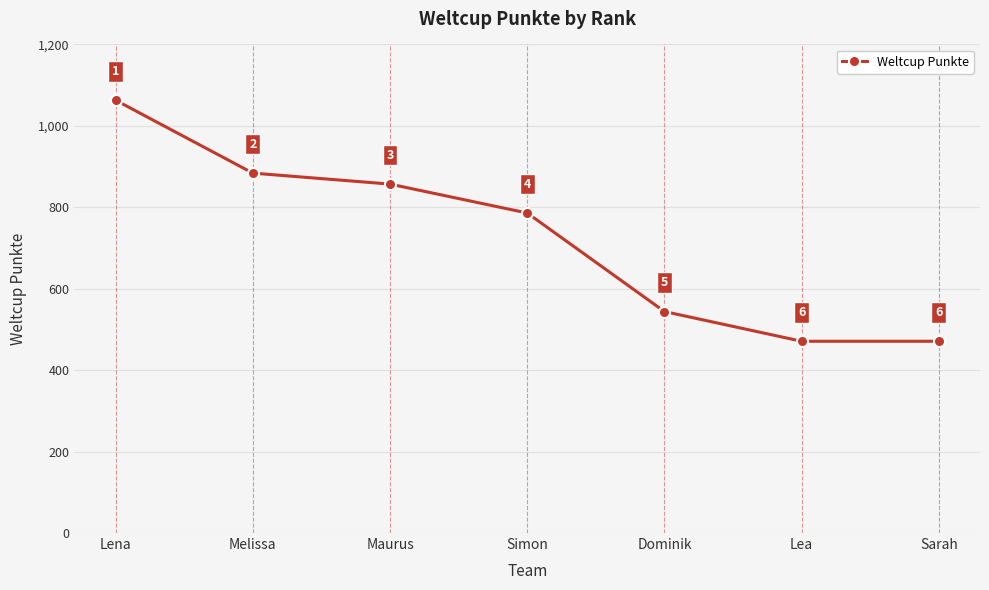

Count the number of data series in this chart.

1